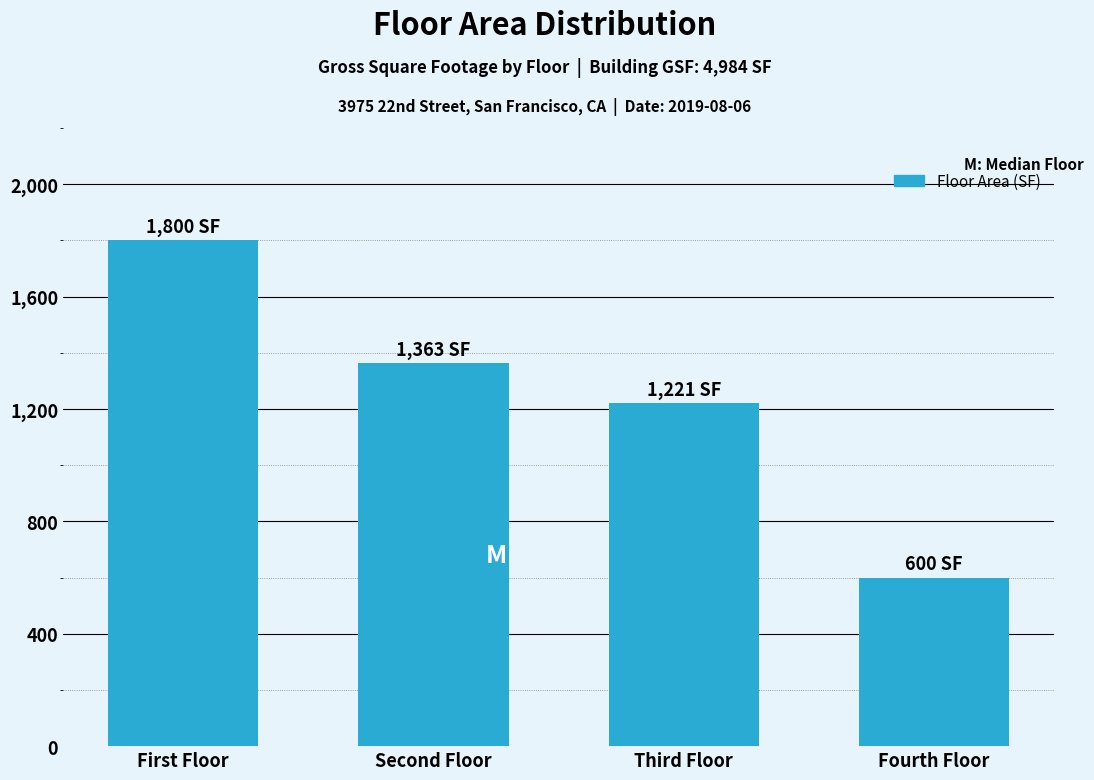

Reading right to left, transcribe all the data shown in this chart.

Fourth Floor=600	Third Floor=1221	Second Floor=1363	First Floor=1800